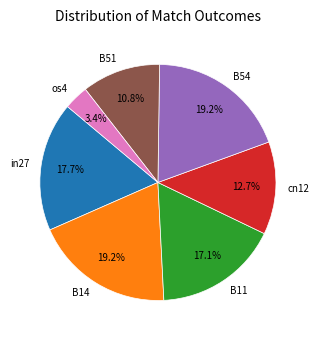

Does any single category account for the majority?

No